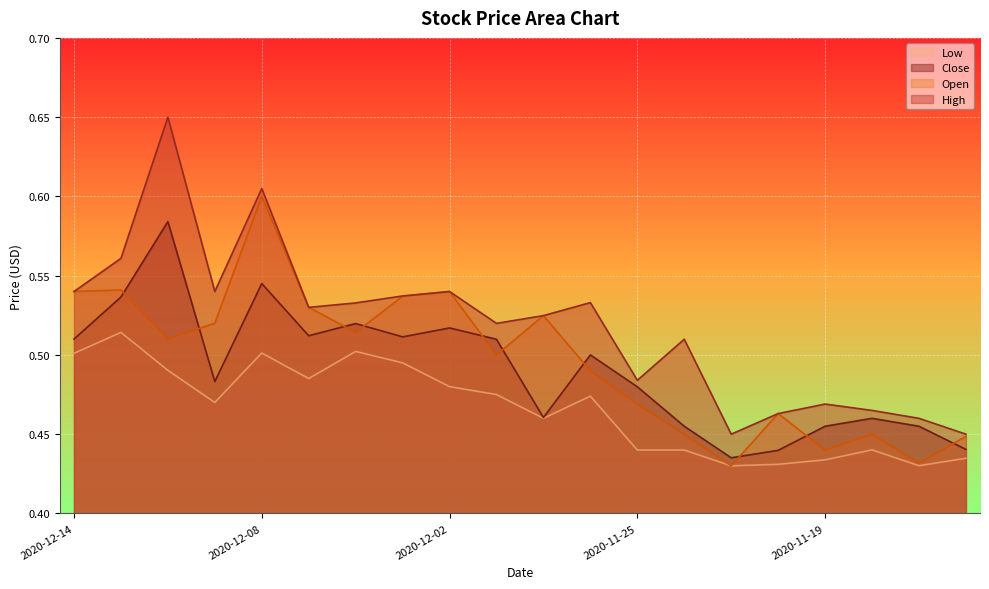

At 2020-11-17, list the series in order from smallest to largest.

Low, Open, Close, High